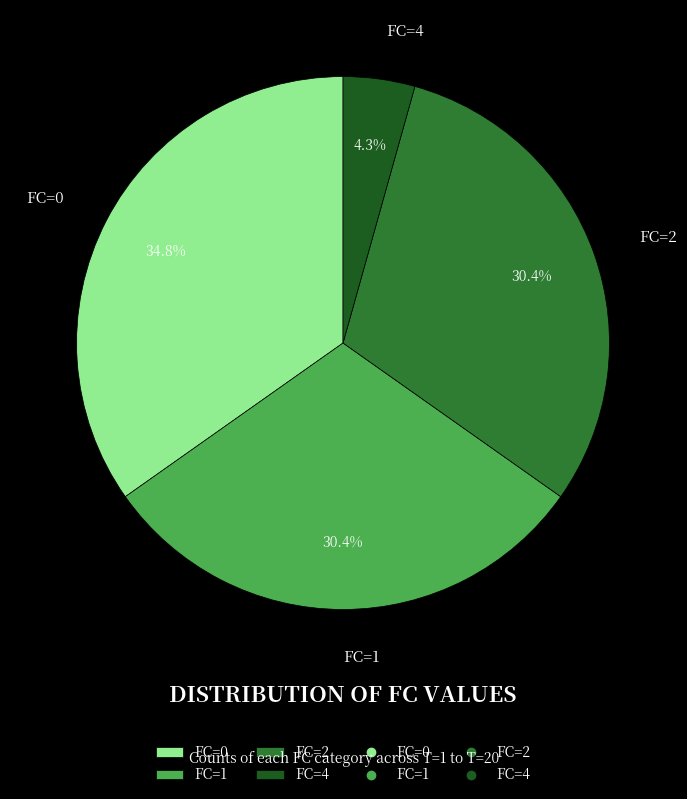

To the nearest percent, what percentage of the pie is FC=0?

35%